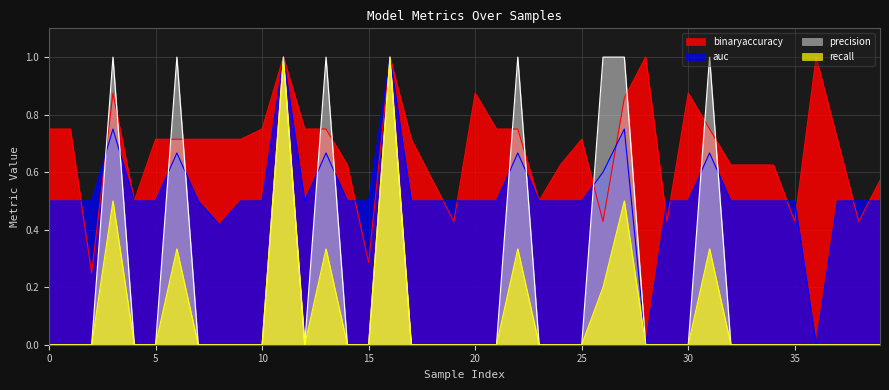

Where is the first local minimum for recall?

12